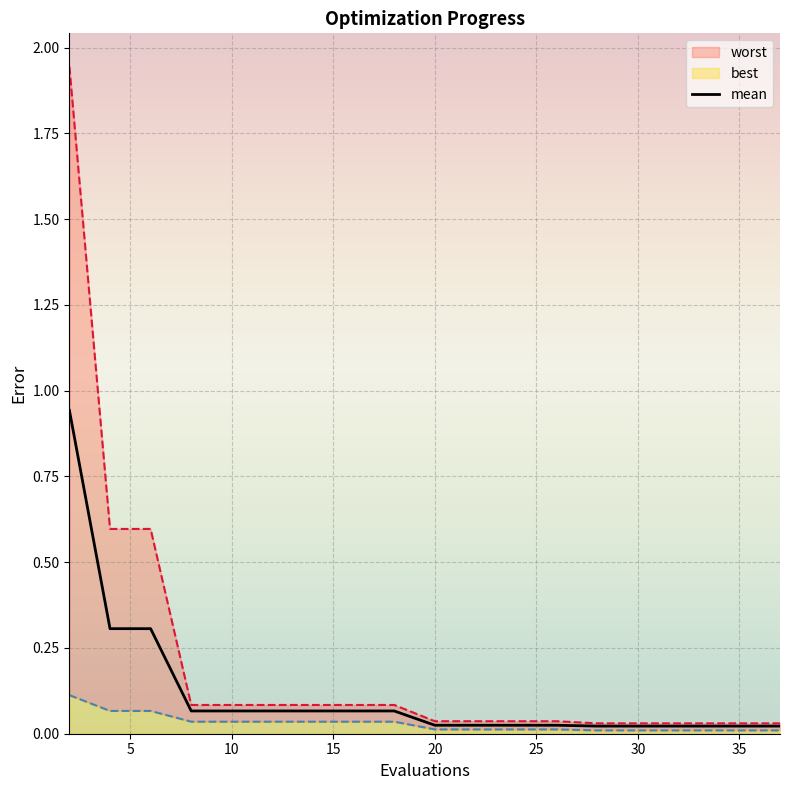

True or false: the data shows 0.1 at 15.

False